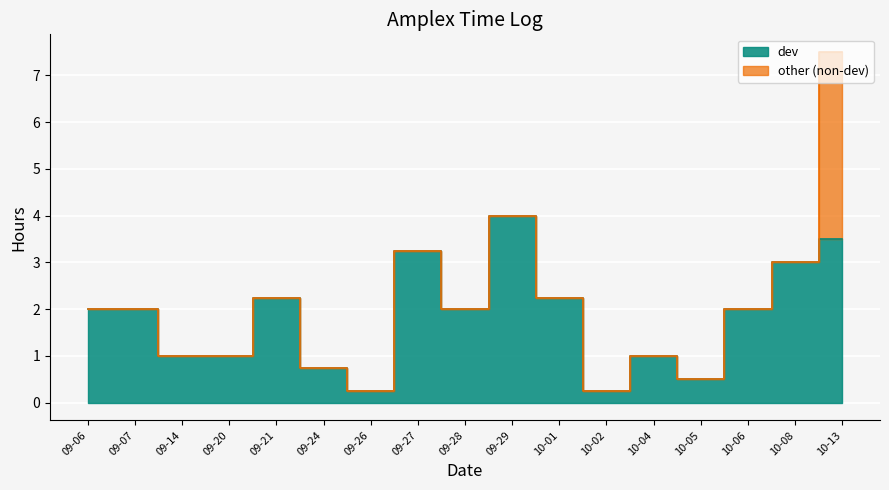

How many interior local peaks does the total series have?

4